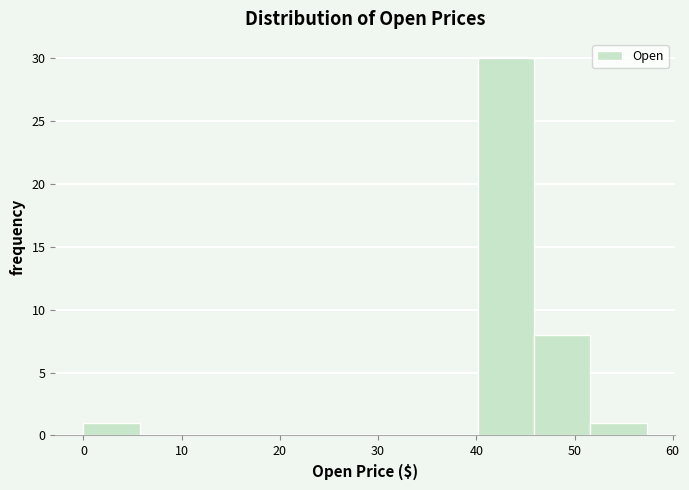

Reading left to right, transcribe this chart: for each bar, give the range it covers on the x-axis and its height. Neither the bar edges nor the heights are printed on the chart, so give them approximately, as read against the axes.

0 to 6: 1
6 to 11: 0
11 to 17: 0
17 to 23: 0
23 to 29: 0
29 to 34: 0
34 to 40: 0
40 to 46: 30
46 to 52: 8
52 to 57: 1